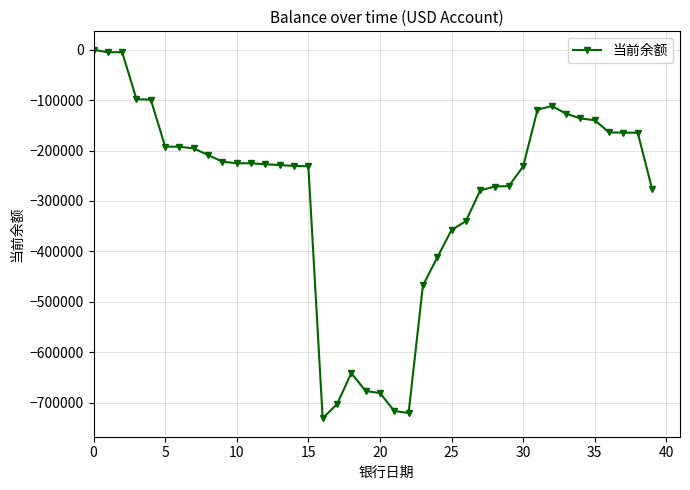

True or false: there are more than 2 points higher than both neighbors.

True